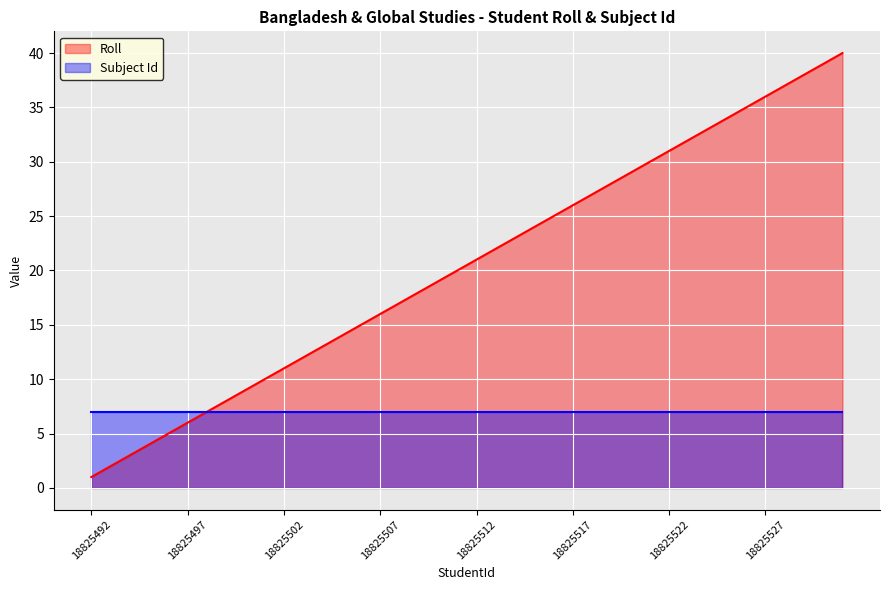

What is the average value?

20